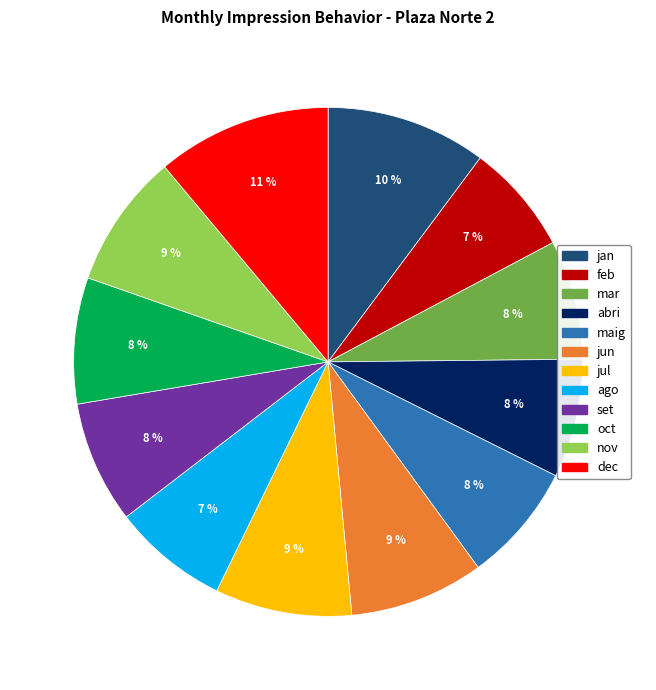

How many segments does this pie chart have?

12